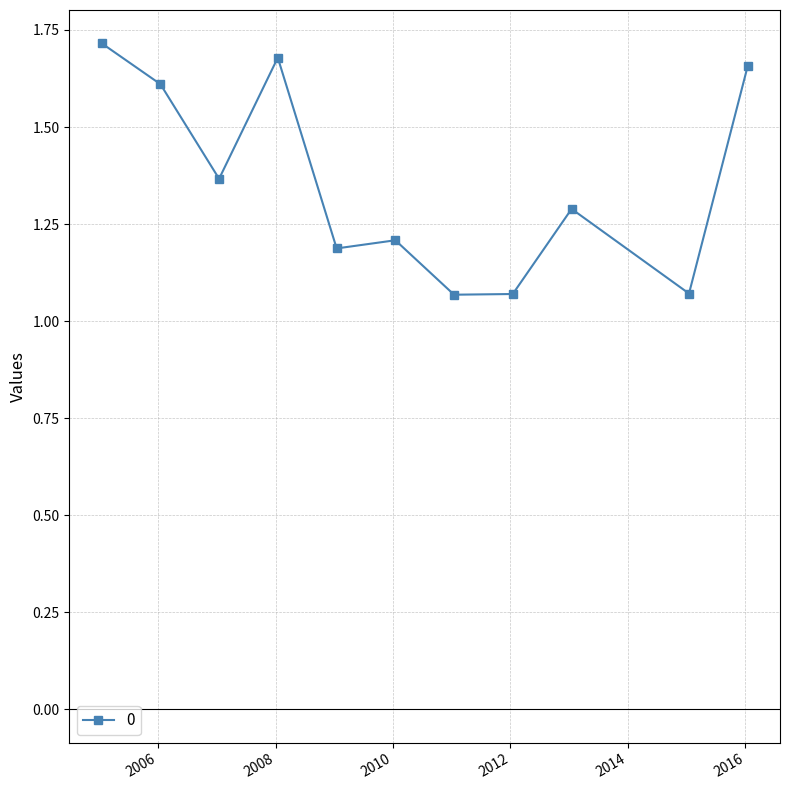

How many values are between 1 and 2?

11